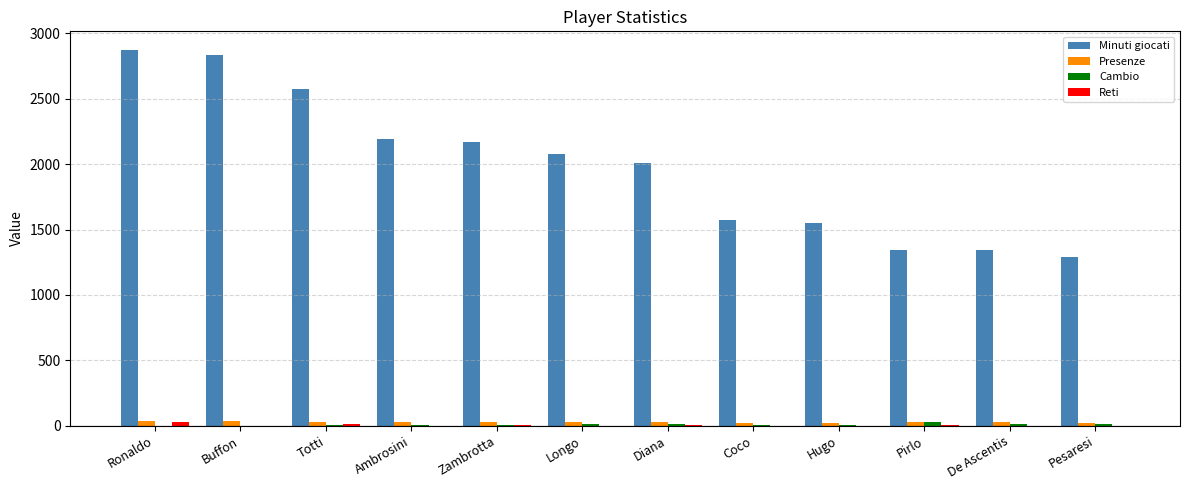

Between Ronaldo and Totti, which series saw the biggest shift?

Minuti giocati